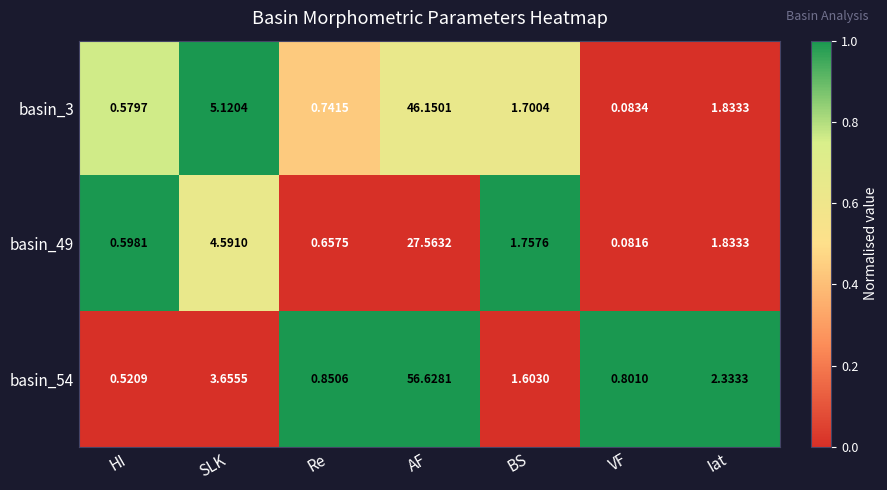

Which category has the lowest value across all series?

VF